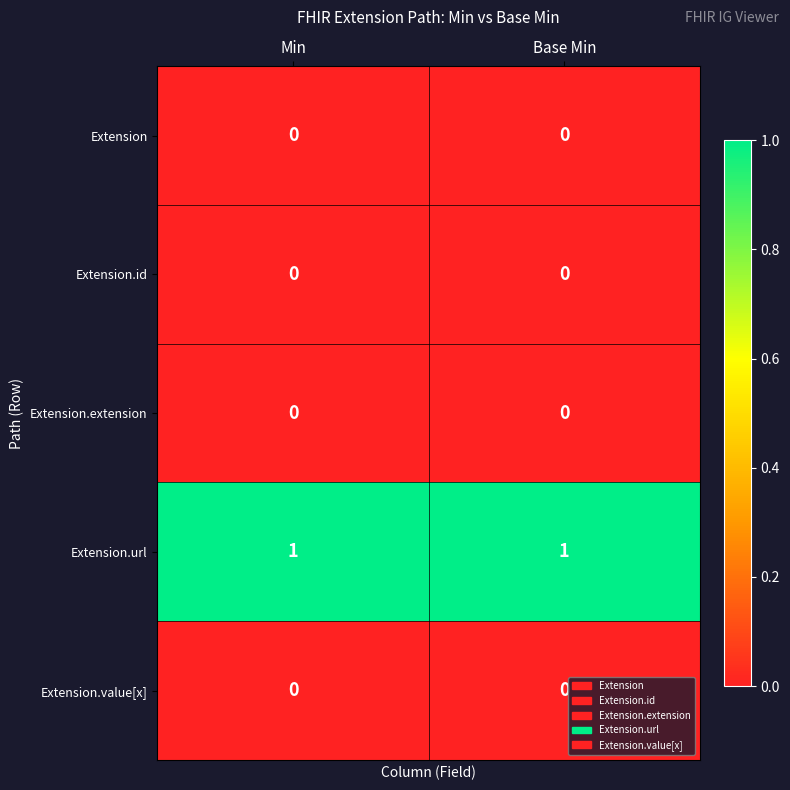

The value of Extension.url at Min is 0. True or false?

False